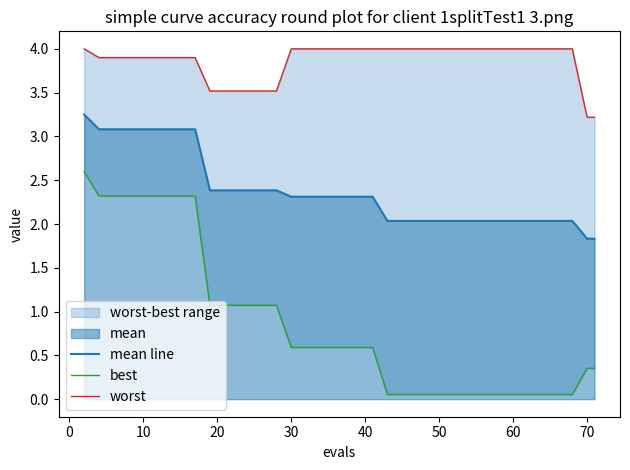

True or false: mean line has more than 2 points higher than both neighbors.

False